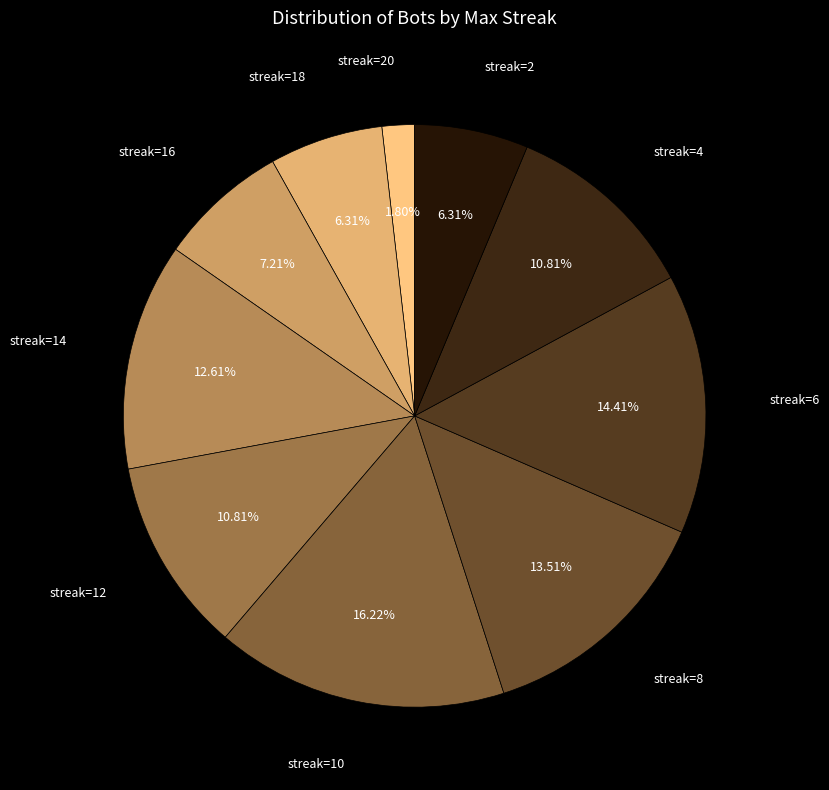

How many slices are in this pie chart?

10